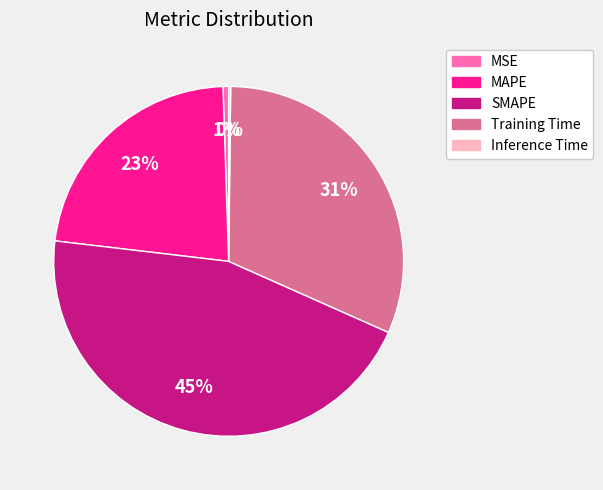

To the nearest percent, what percentage of the pie is MAPE?

23%